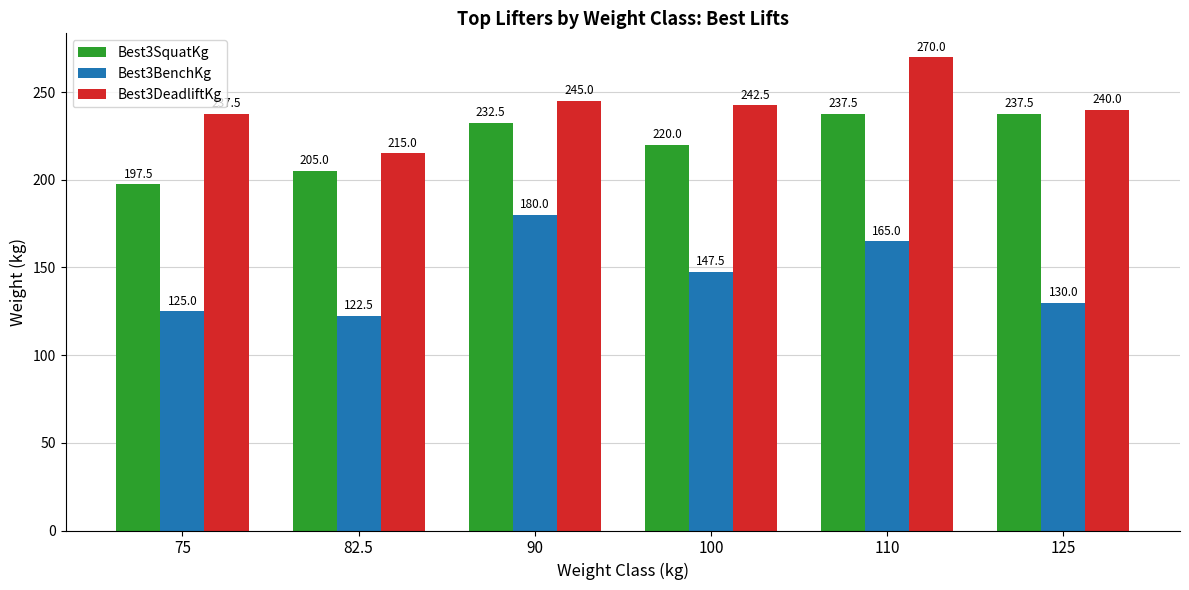

True or false: Best3DeadliftKg has a value of 270.0 at 110.

True